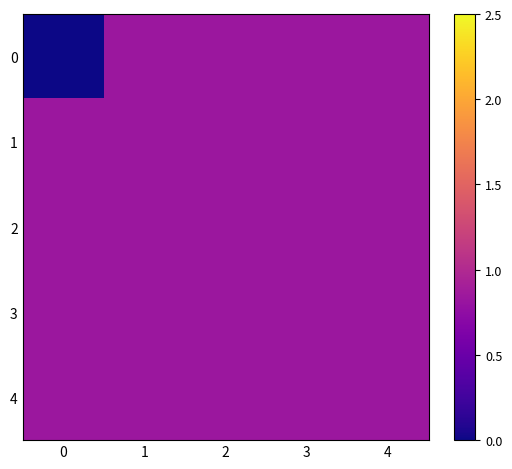

At how many categories does at least one series exceed 0?

5